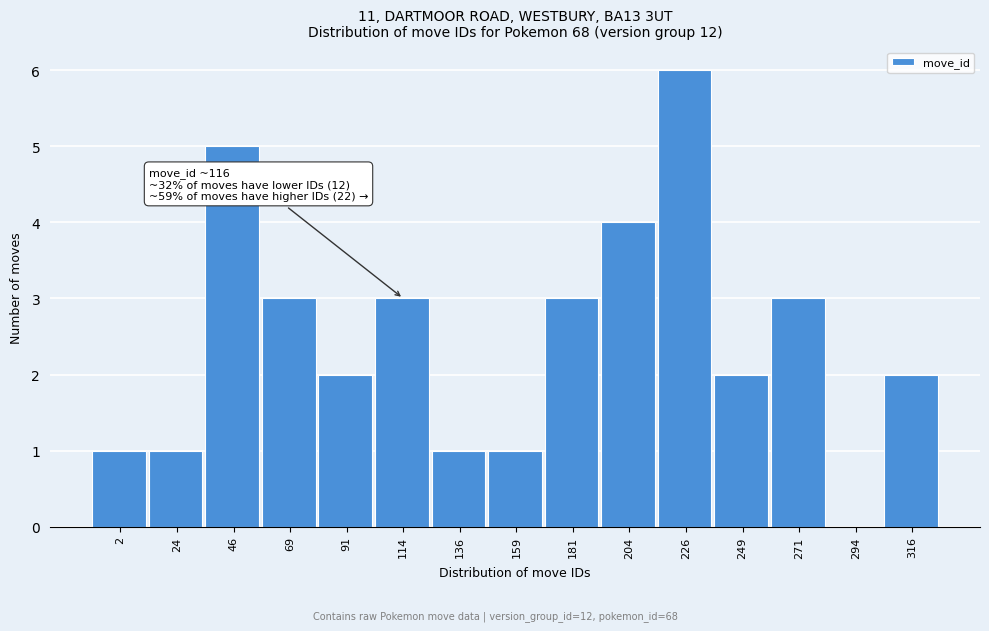

Reading left to right, extract all data points from this chart.

2=1	24=1	46=5	69=3	91=2	114=3	136=1	159=1	181=3	204=4	226=6	249=2	271=3	294=0	316=2